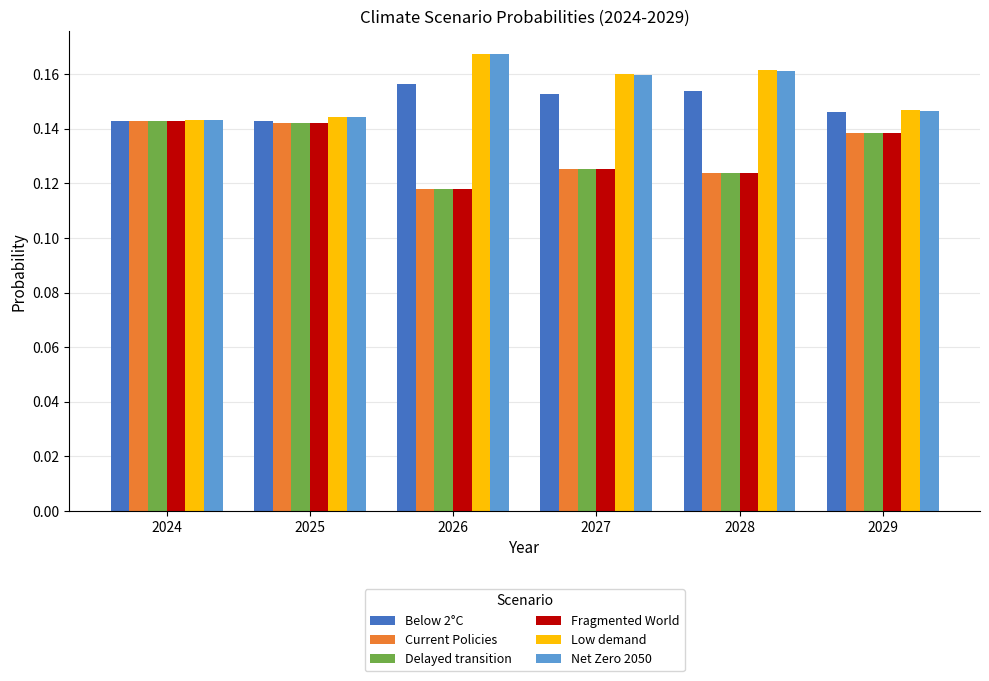

Is it true that Delayed transition equals 0.2 at 2024?

False